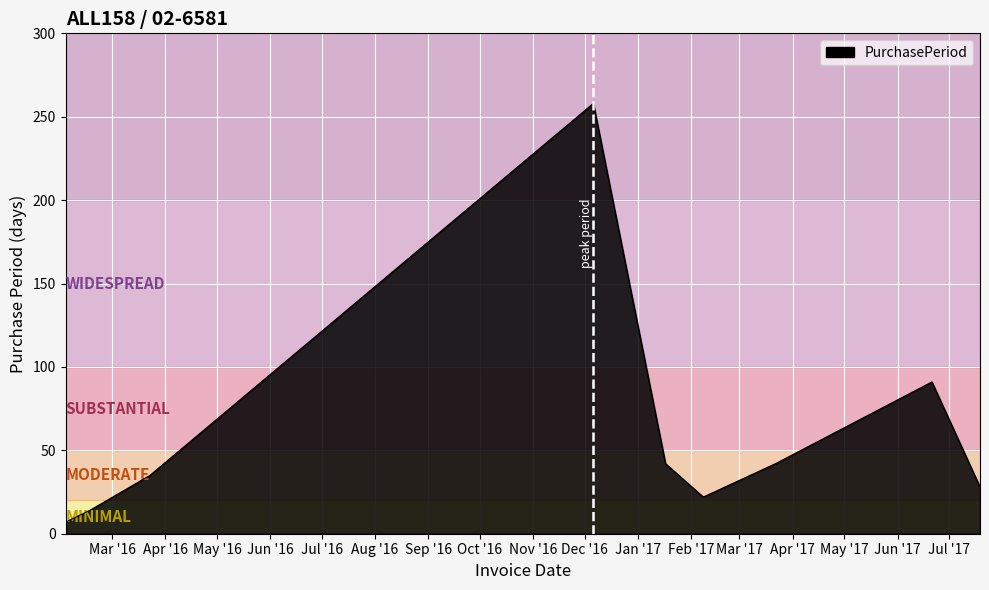

What is the difference between the maximum and minimum values?

251